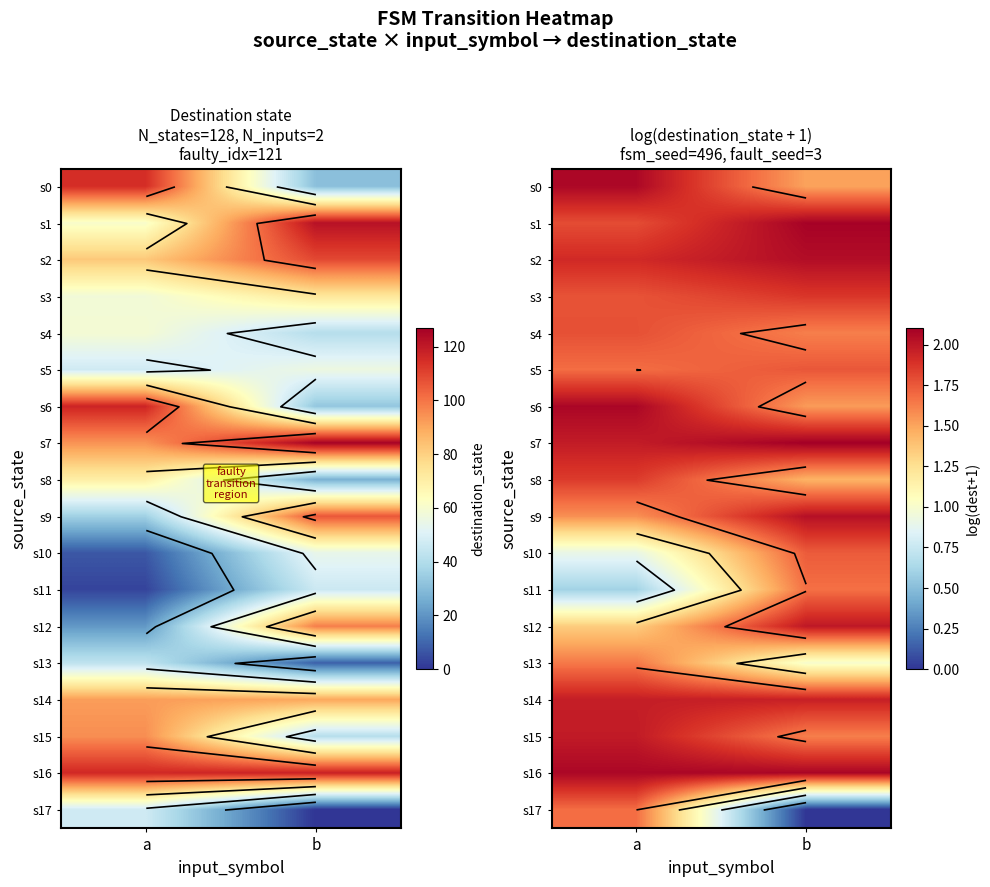

True or false: s12 has a value of 2.9 at b.

False